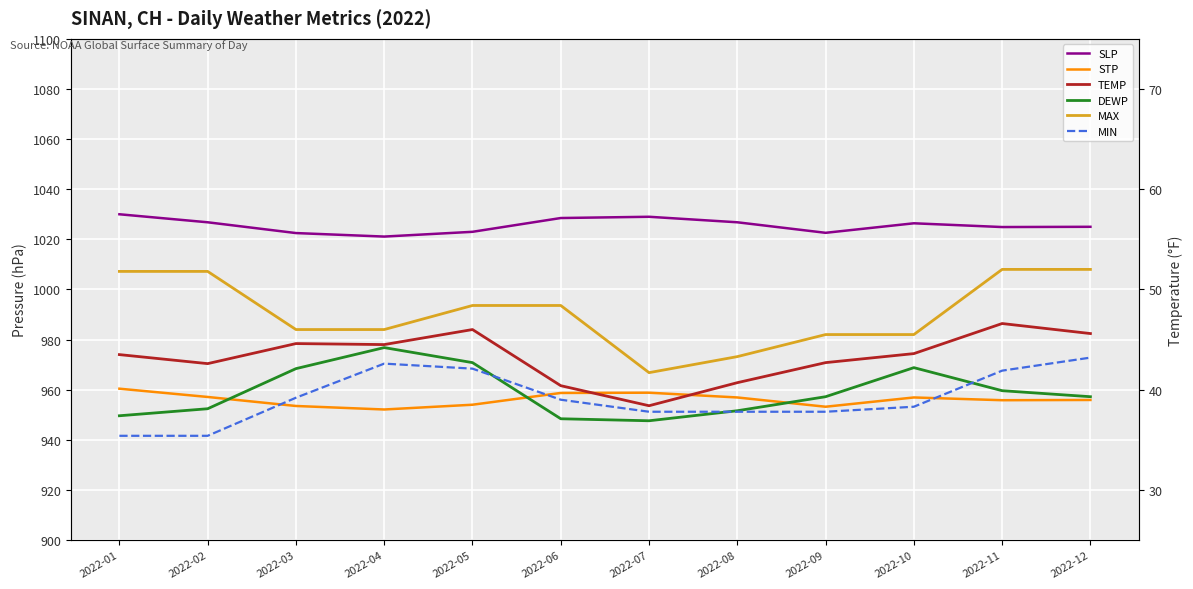

What is the greatest value displayed?

1030.0